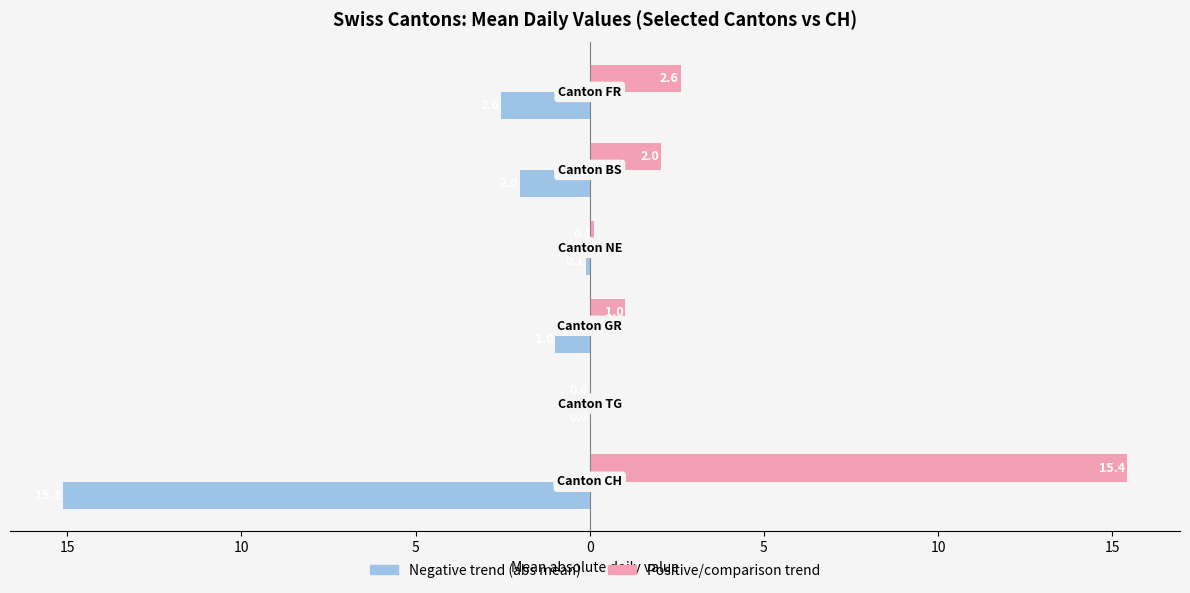

How many bars are there in total?

12